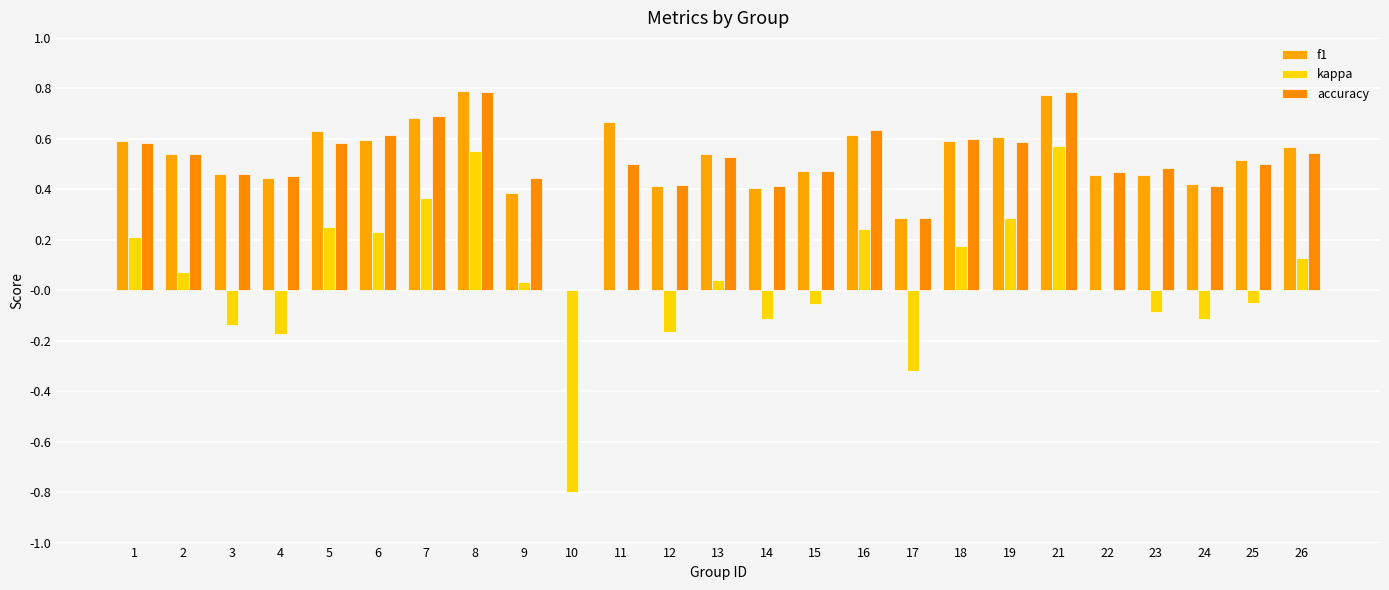

How many groups of bars are there?

25